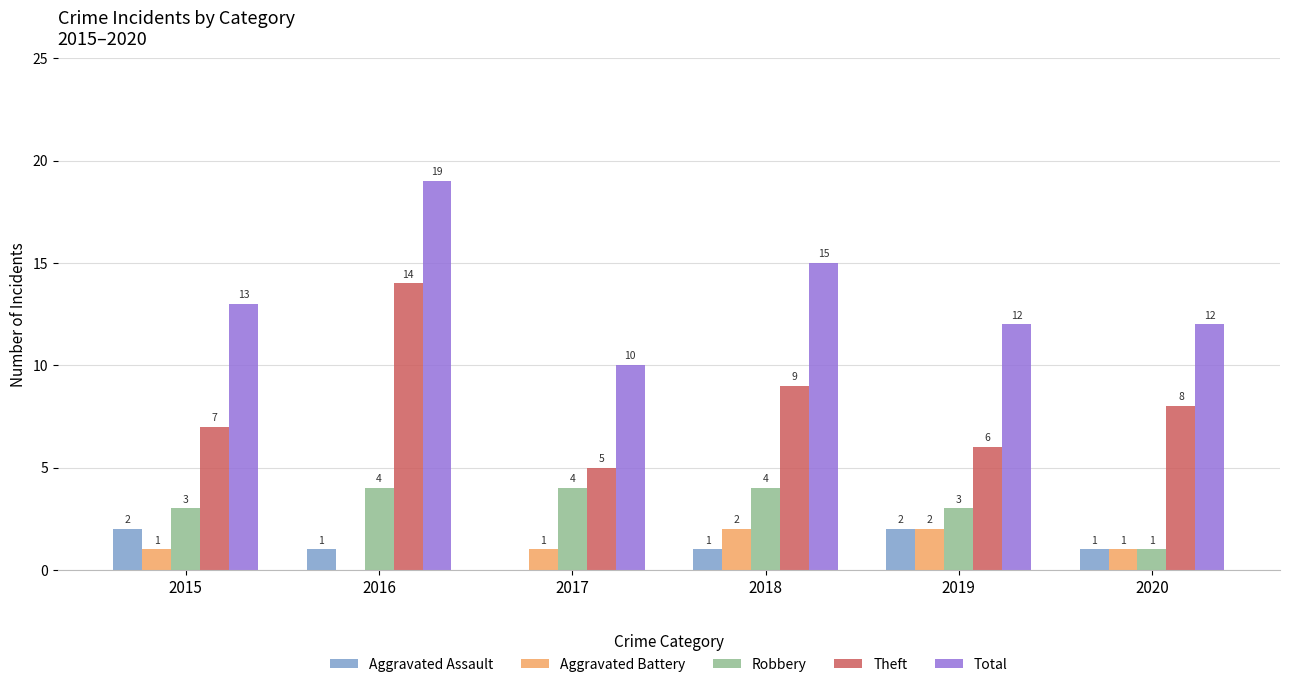

Is it true that Robbery equals 1 at 2020?

True